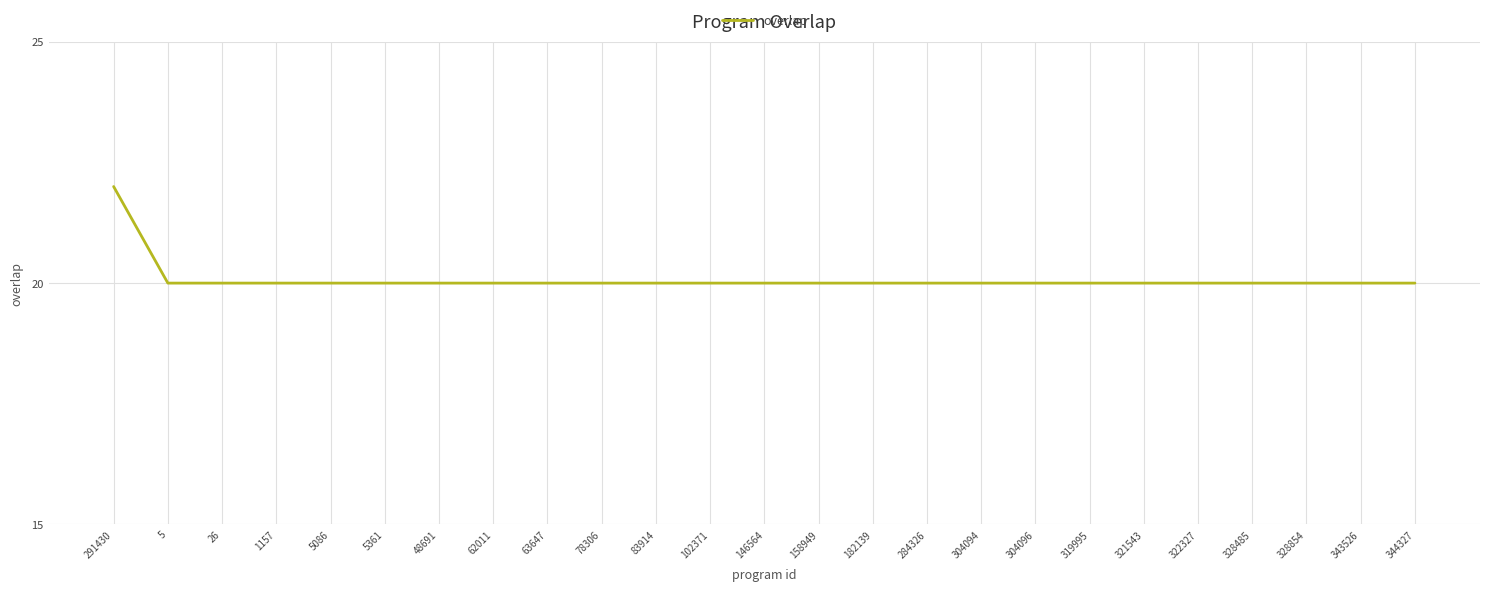

What position from the left is 5?

2